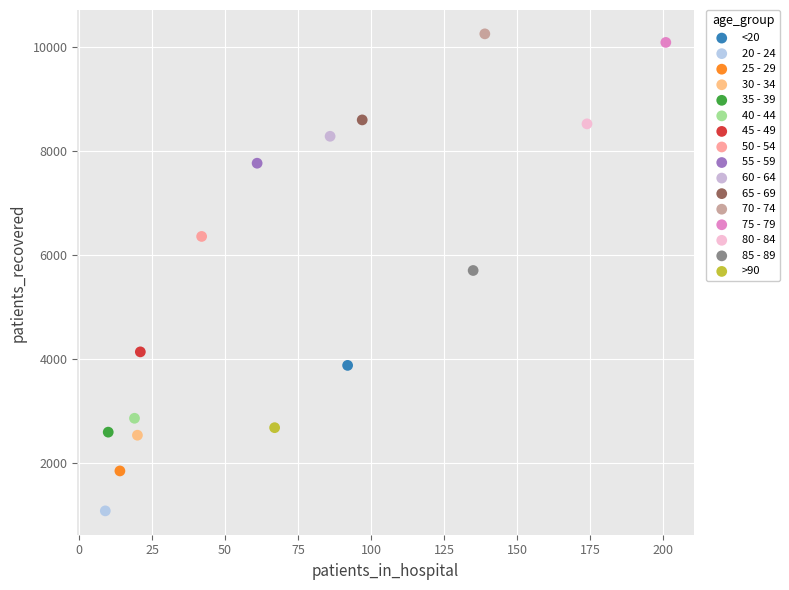

Which series reaches the minimum Y coordinate?

20 - 24